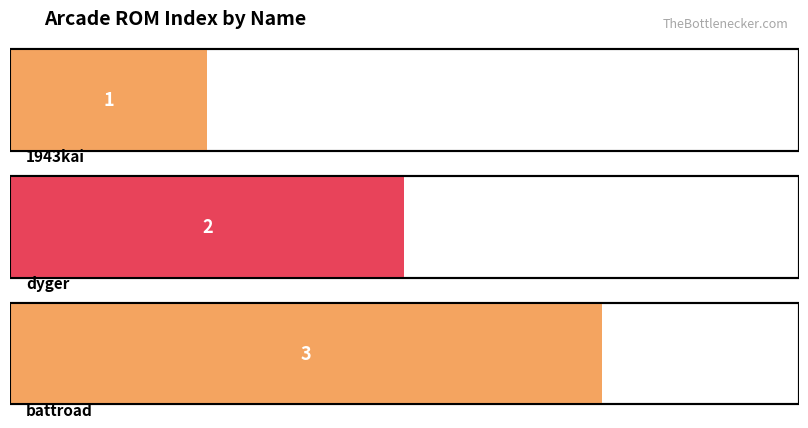

At which category does the chart reach its peak across all series?

battroad